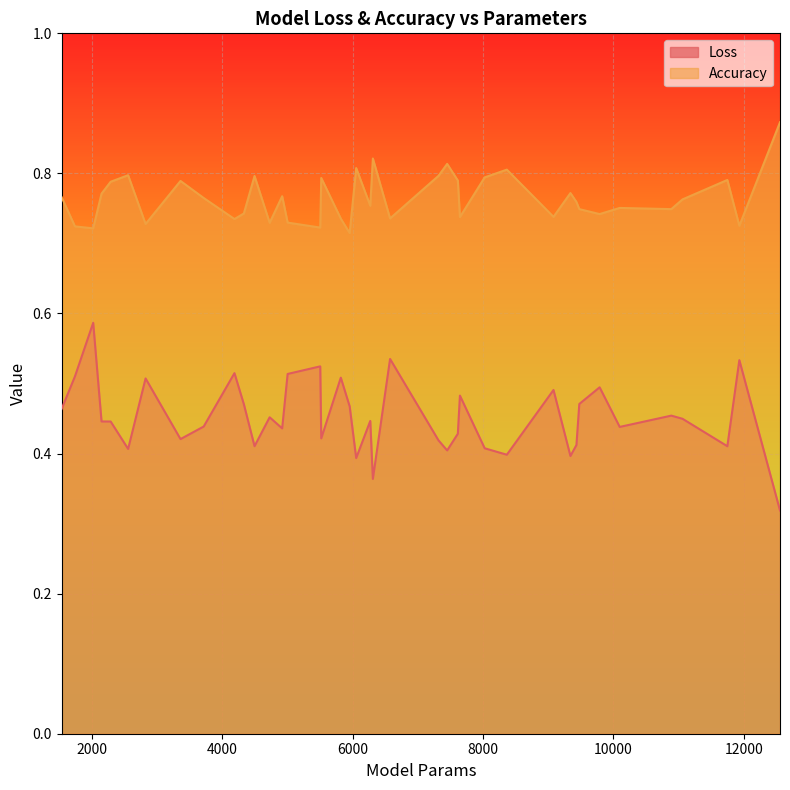

What is the maximum value shown in the chart?

0.9